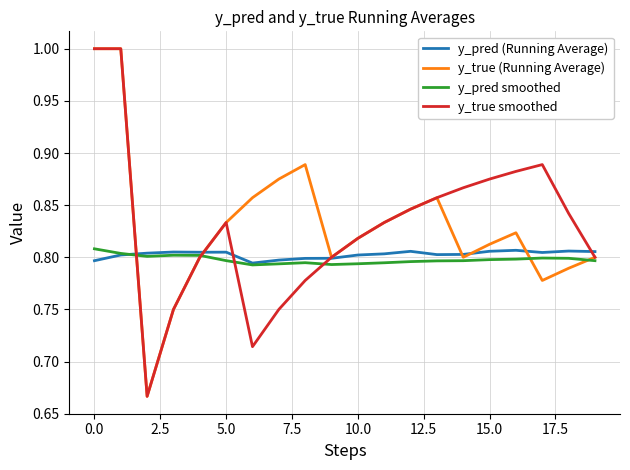

What is the greatest value displayed?

1.0